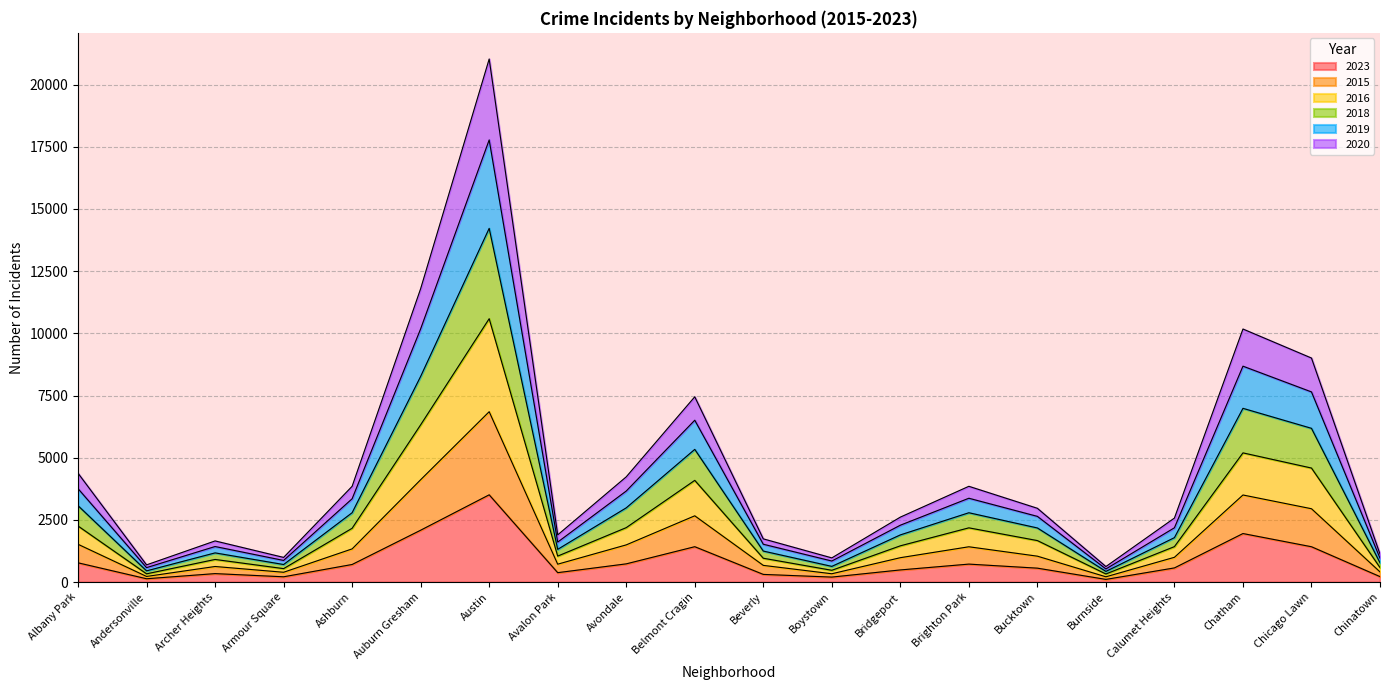

At which category is the sum across all series the highest?

Austin